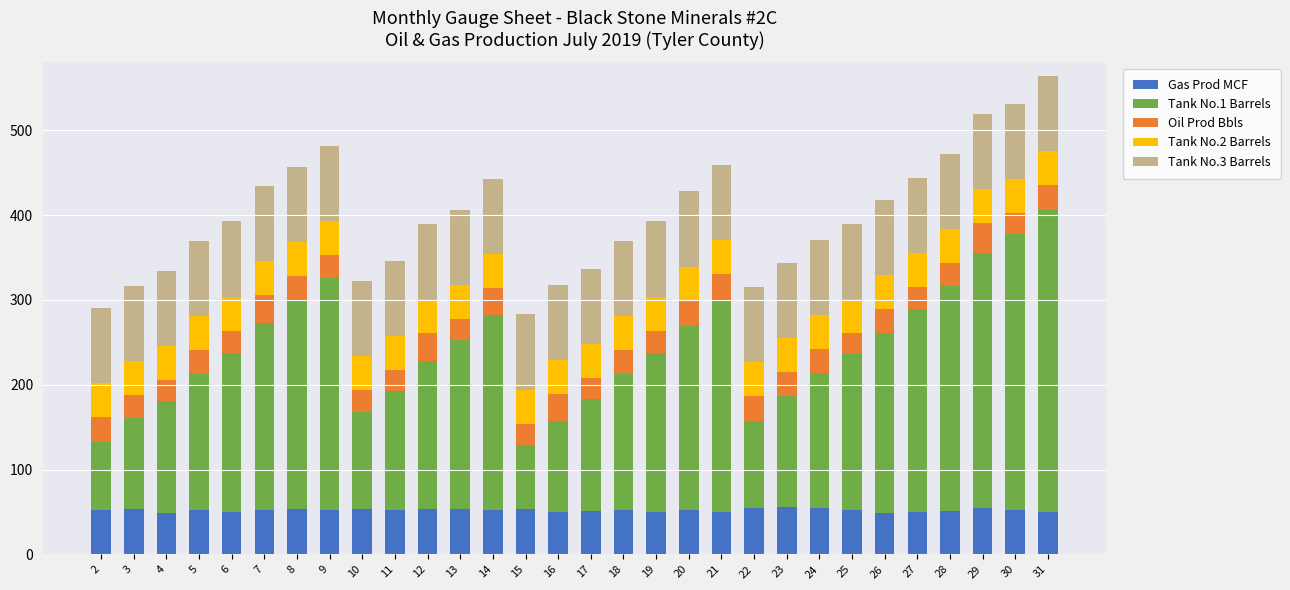

Does the chart contain stacked bars?

Yes